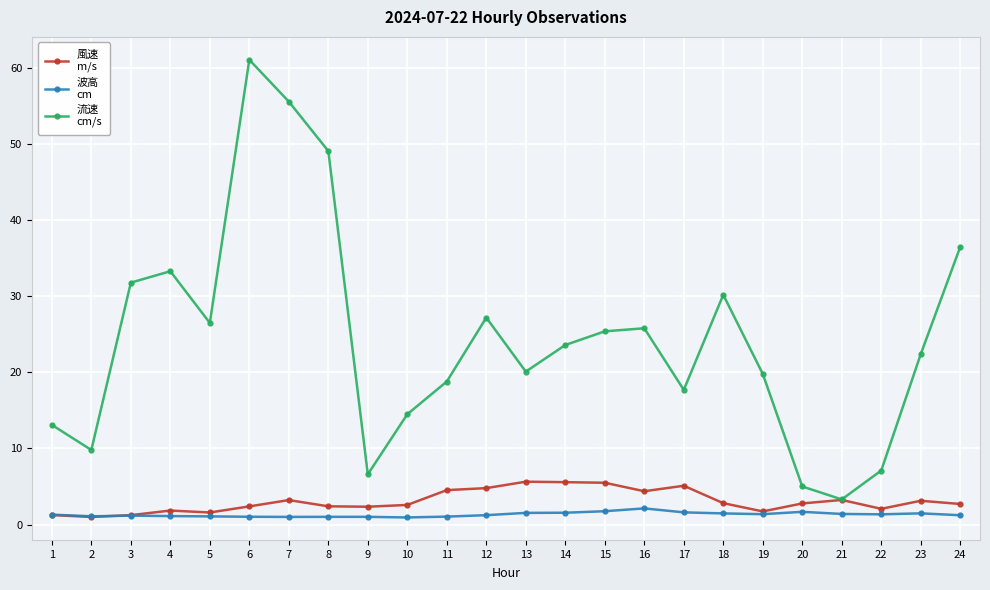

At which category is the sum across all series the highest?

6